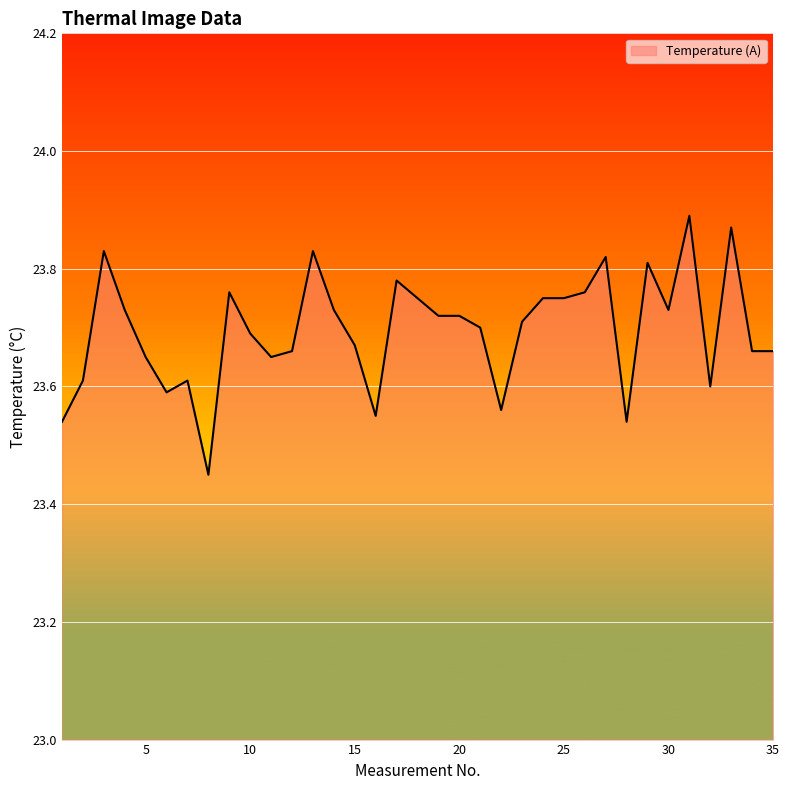

What is the difference between the maximum and minimum values?

0.4